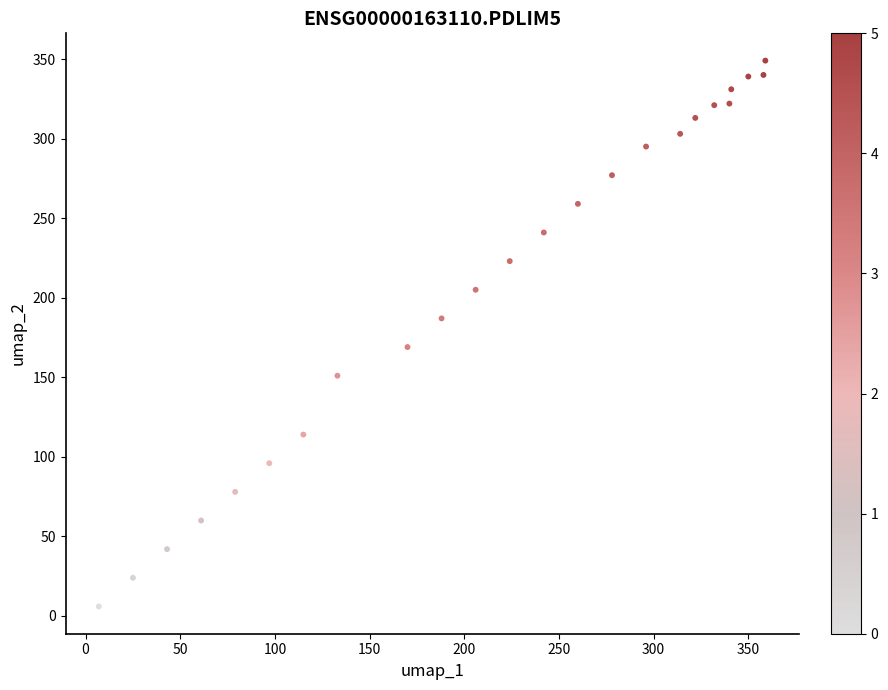

What is the range of X values (max minus min)?

352